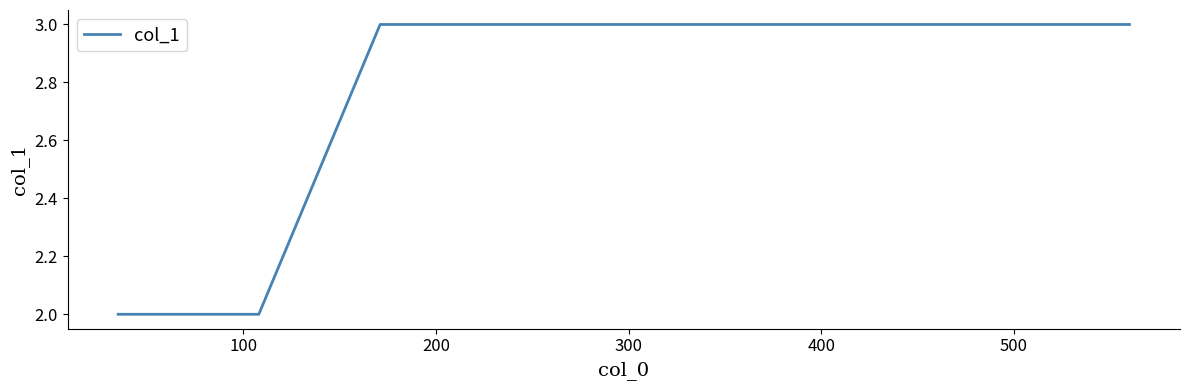

Count the number of categories in the chart.

8